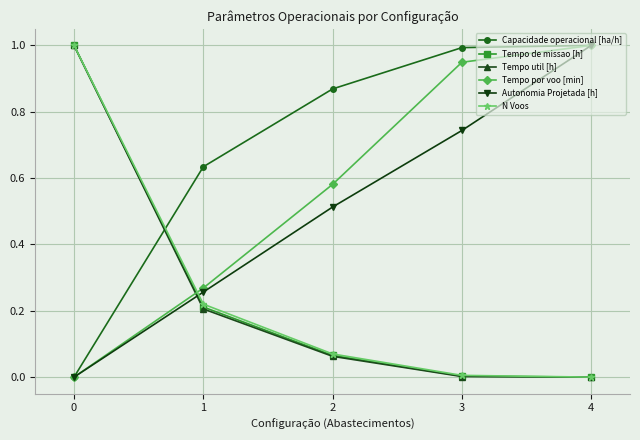

Is this an area chart (filled region under the line)?

No